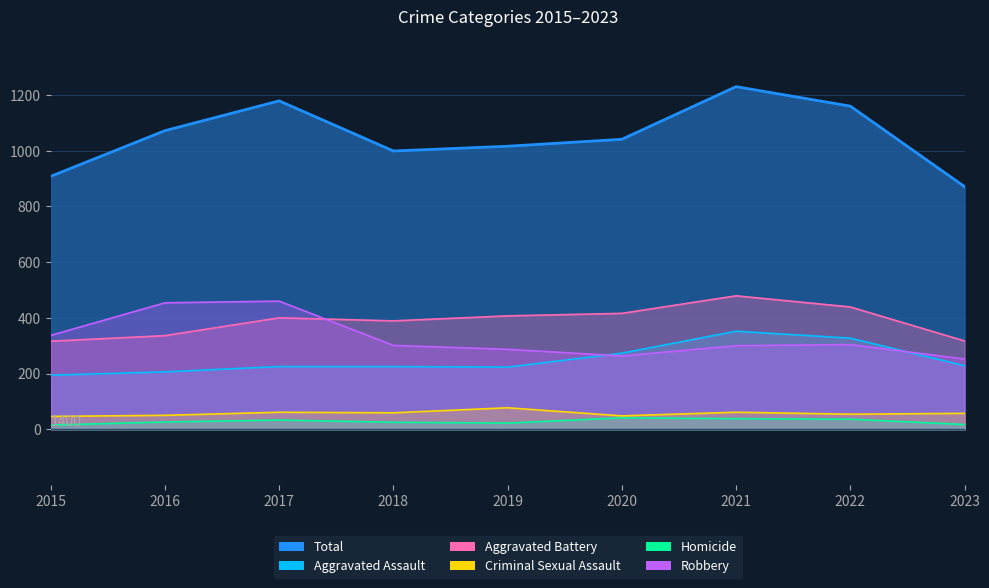

Between which two adjacent categories do Robbery and Aggravated Battery first intersect?

2017 and 2018